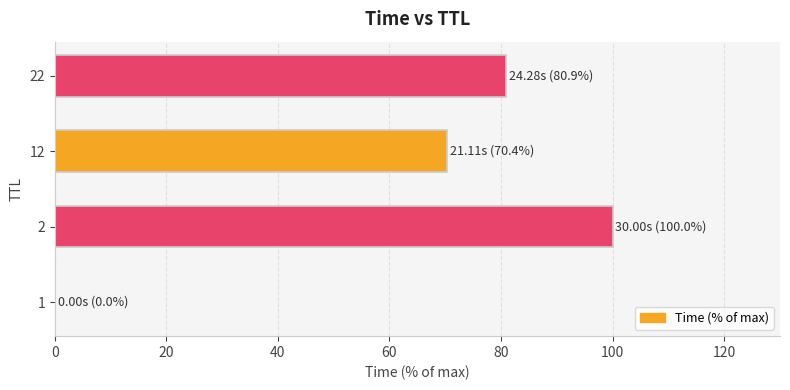

What is the greatest value displayed?

100.0